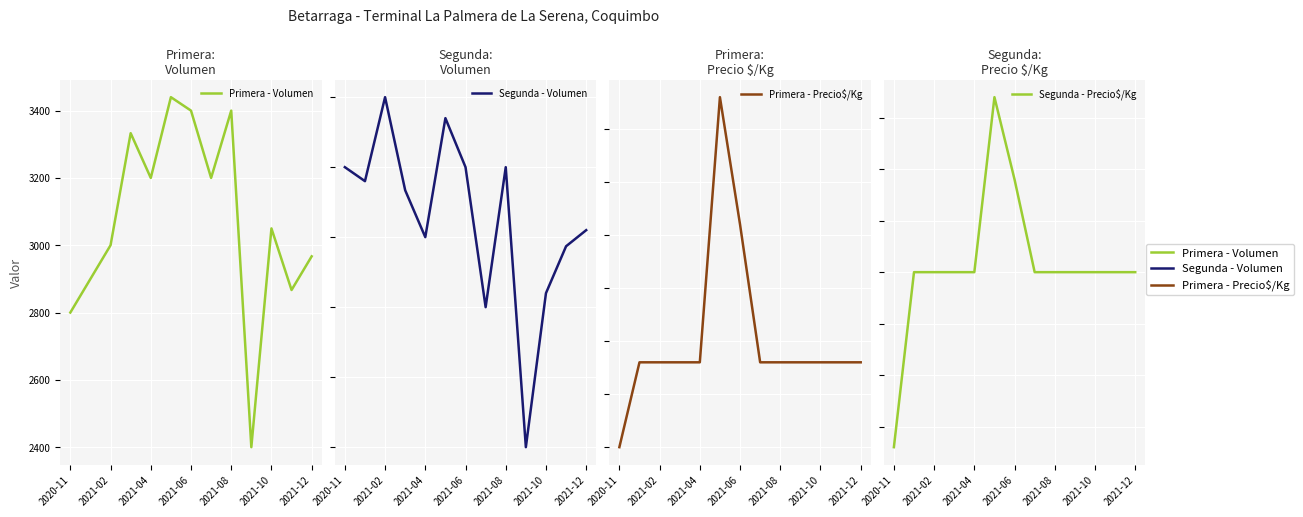

Rank the series at 2021-02 from lowest to highest value.

Segunda - Precio$/Kg, Primera - Precio$/Kg, Segunda - Volumen, Primera - Volumen